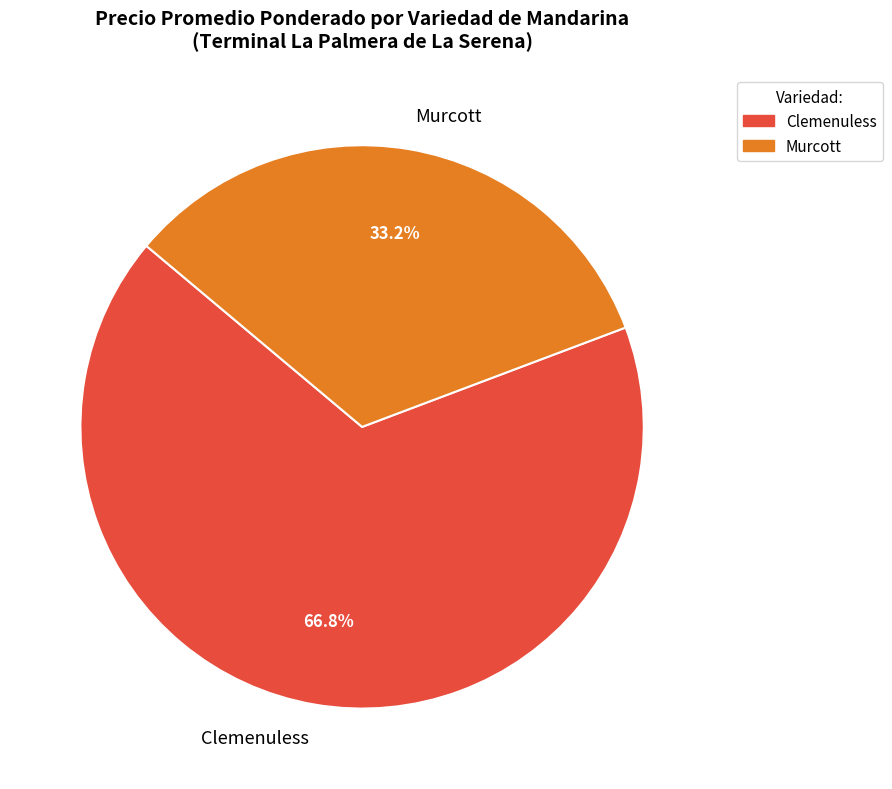

How many segments does this pie chart have?

2